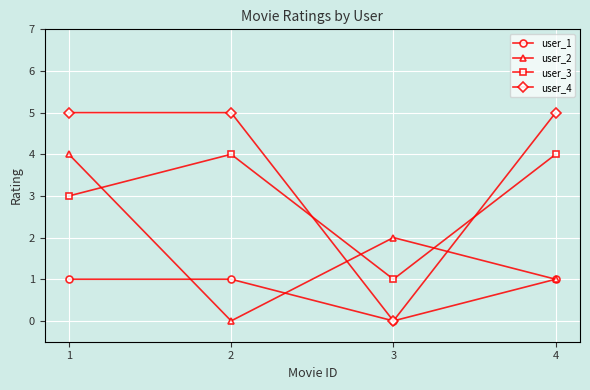

What are all the series names shown in the legend?

user_1, user_2, user_3, user_4